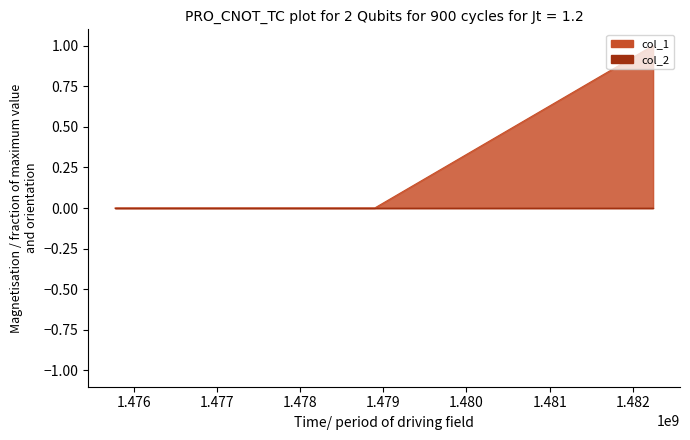

True or false: the data shows 0 at 1478895716.

True